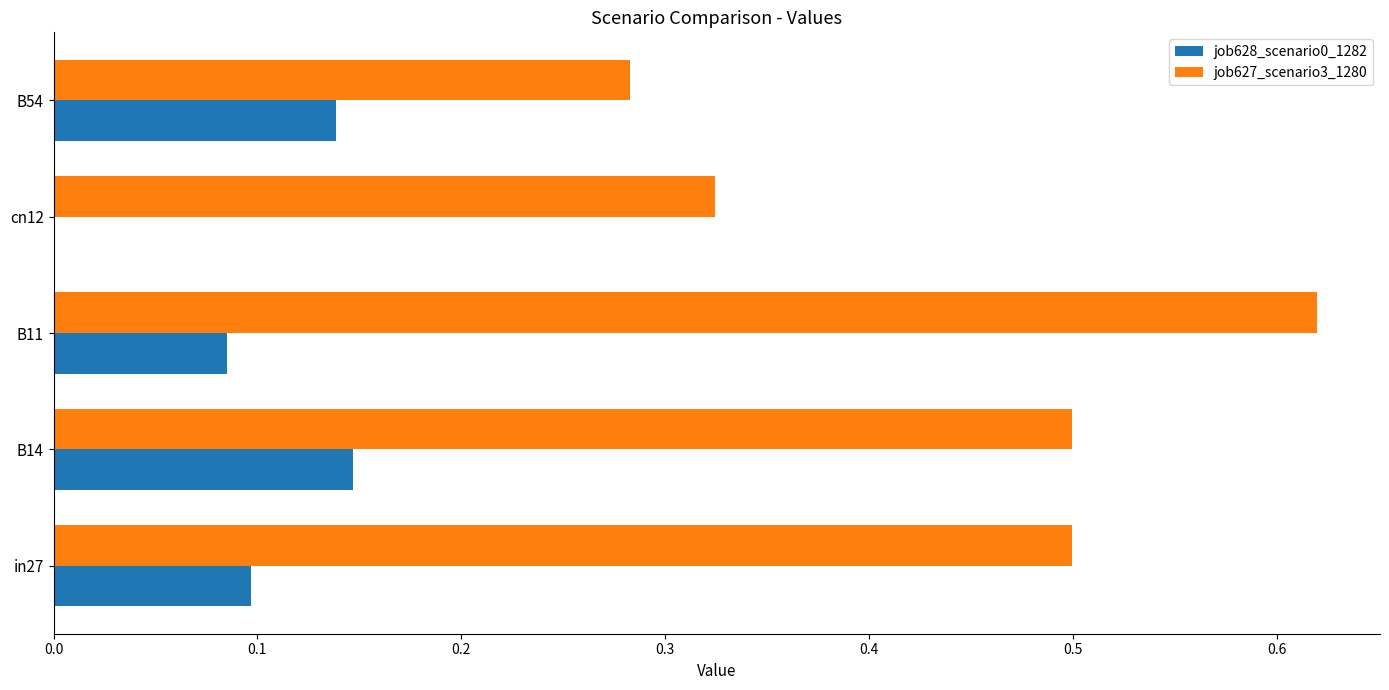

Which category has the highest value in the job627_scenario3_1280 series?

B11